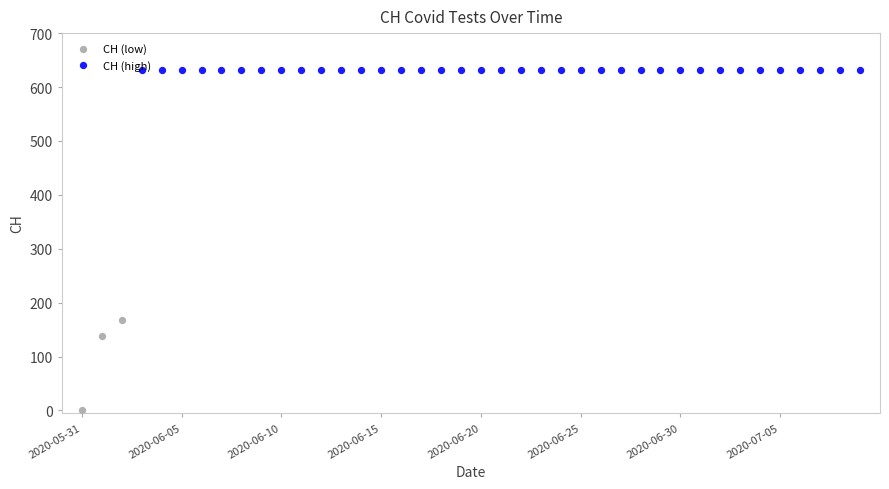

What is the ratio of the value at 2020-06-07 to the value at 2020-06-18?

1.0